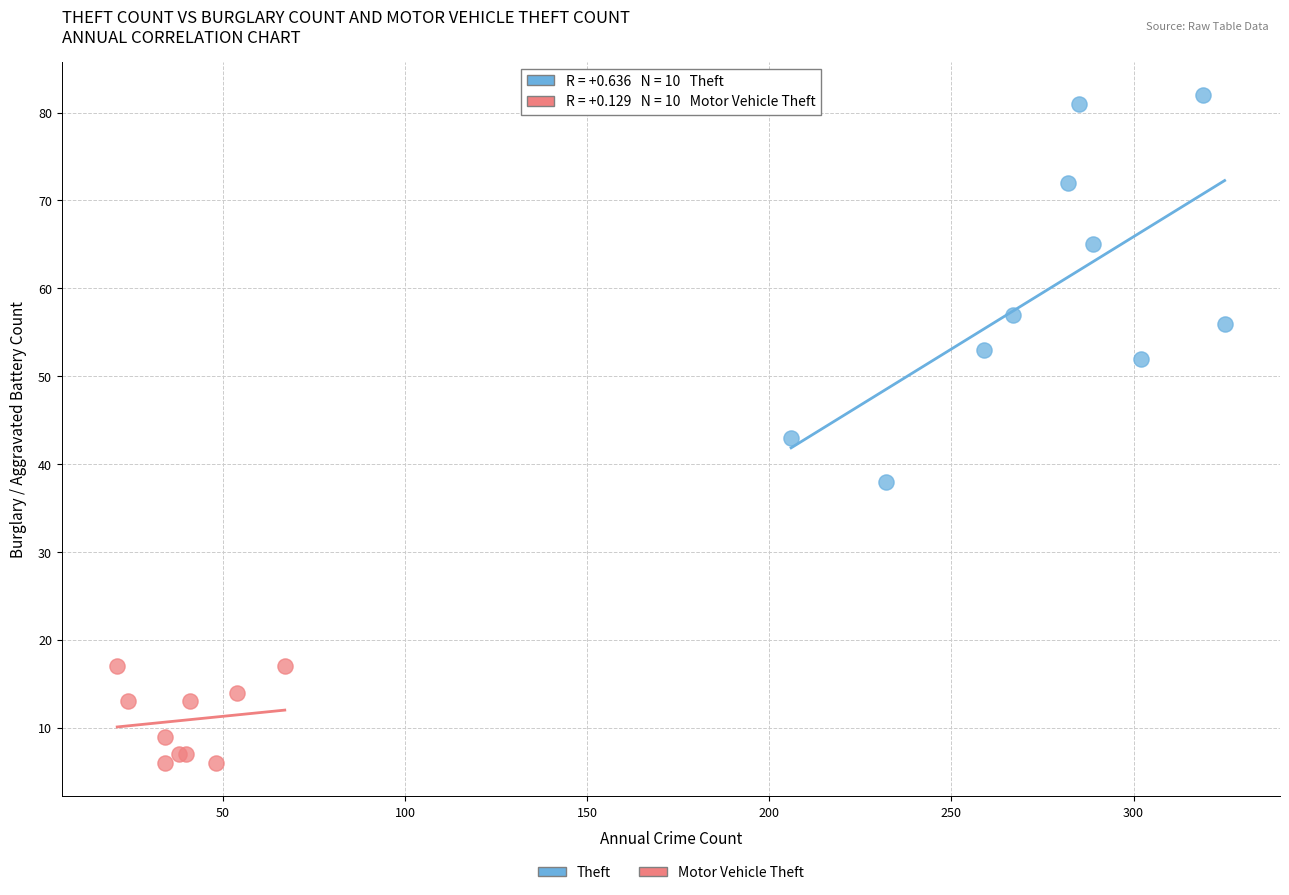

Which series reaches the minimum Y coordinate?

Motor Vehicle Theft